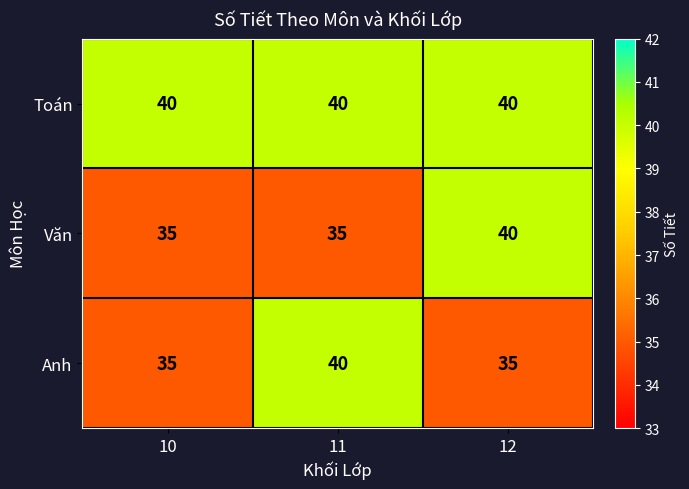

True or false: Văn has a value of 40 at 12.

True